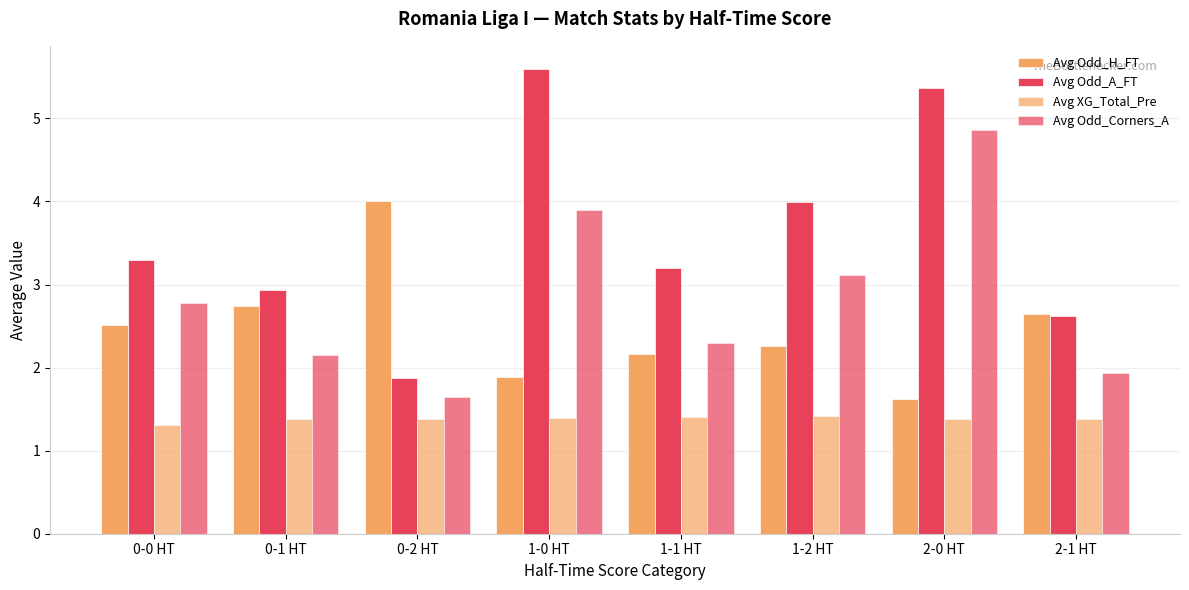

At which label is Avg Odd_A_FT closest to 3?

0-1 HT